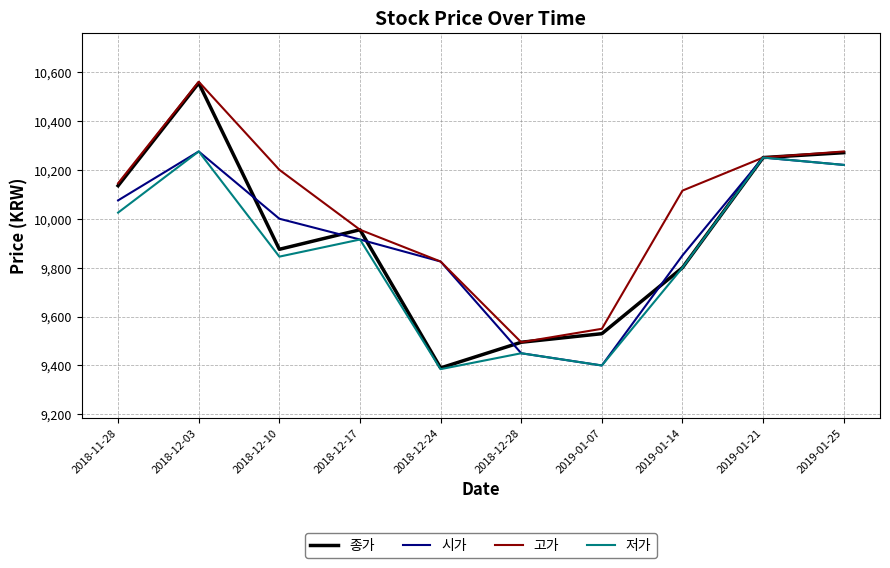

What position from the right is 2019-01-07?

4